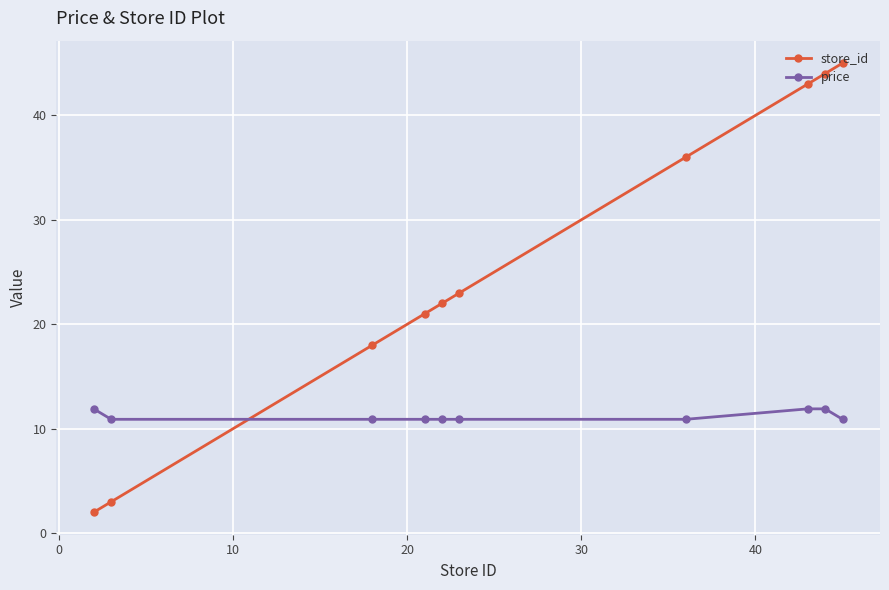

What is the lowest value of the store_id series?

2.0